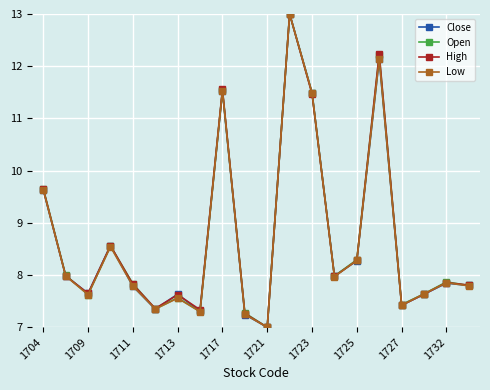

What is the maximum value shown in the chart?

13.0